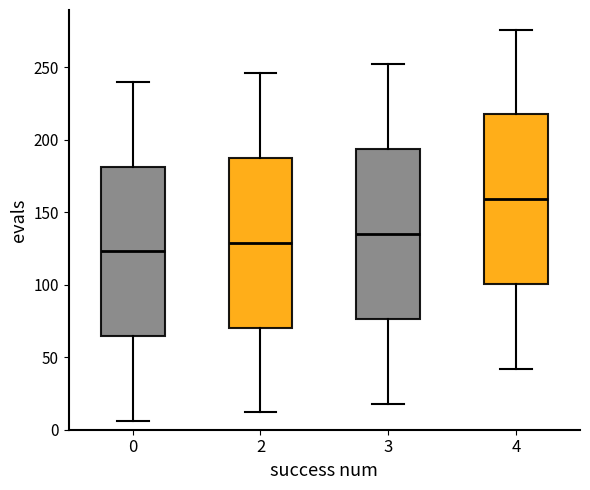

Where is the upper edge of the box at x = 0 on the y-axis? The values are not printed on the chart, so give them approximately, as read against the axis.

180